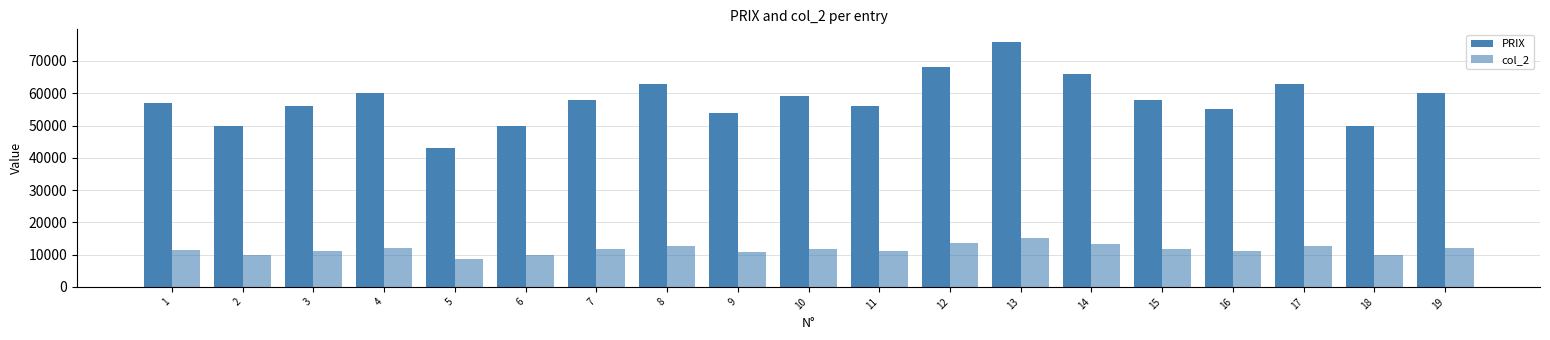

What is the total value across all series at 18?

60000